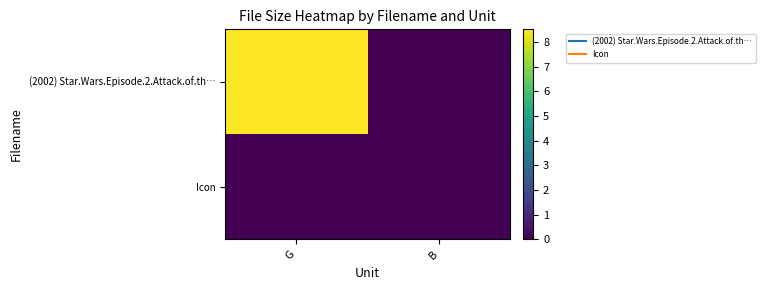

Which series has the largest range (max minus min)?

(2002) Star.Wars.Episode.2.Attack.of.th…